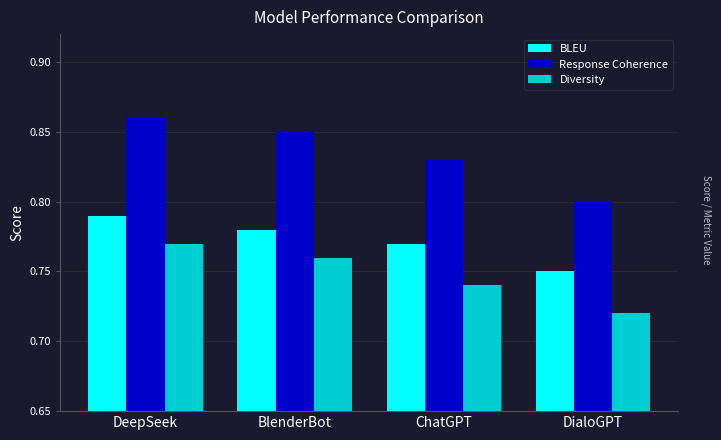

At which category is the sum across all series the highest?

DeepSeek